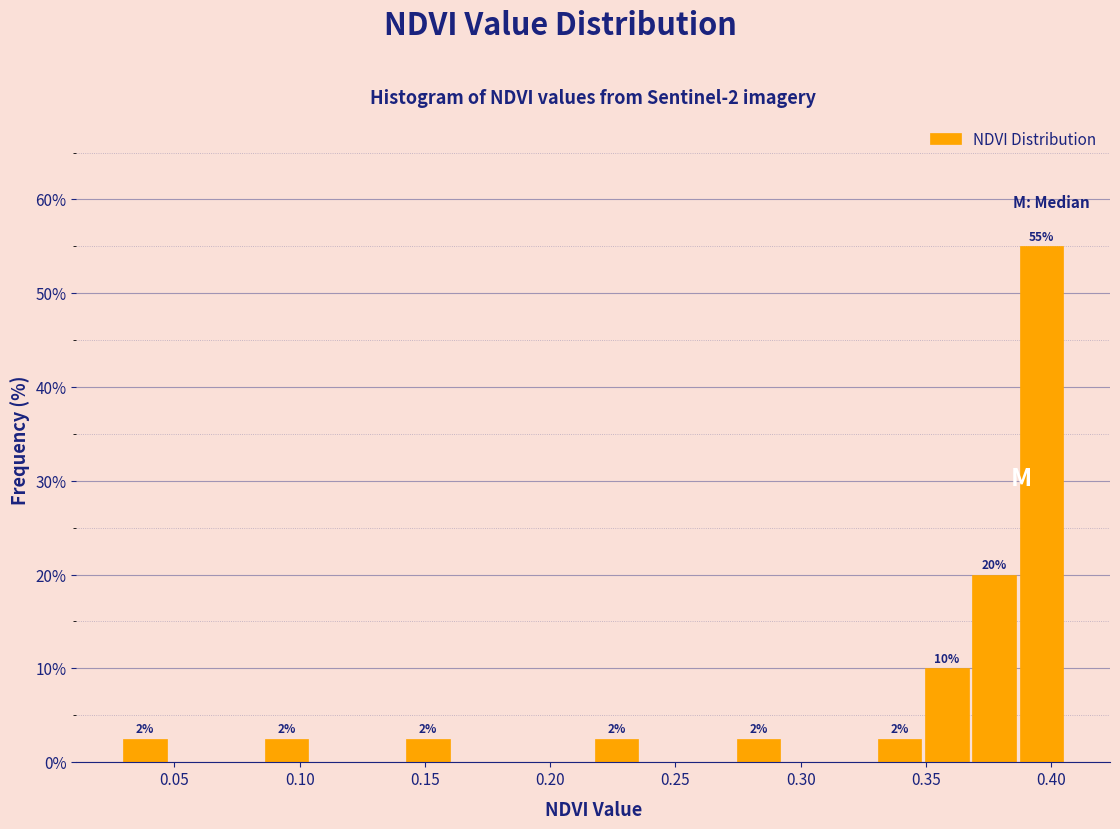

Around what value on the x-axis is the tallest bar? Give the approximate position of its centre, as read against the axis.

0.395